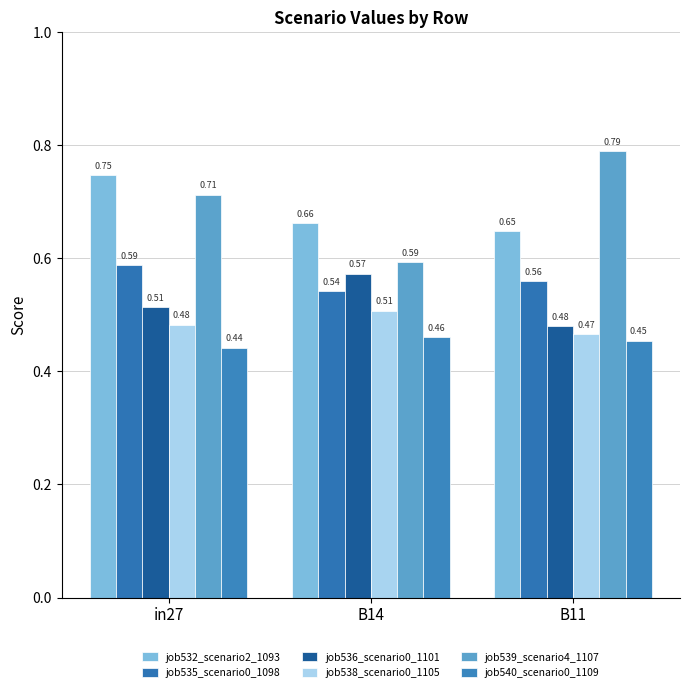

Which series has the largest total across all categories?

job539_scenario4_1107